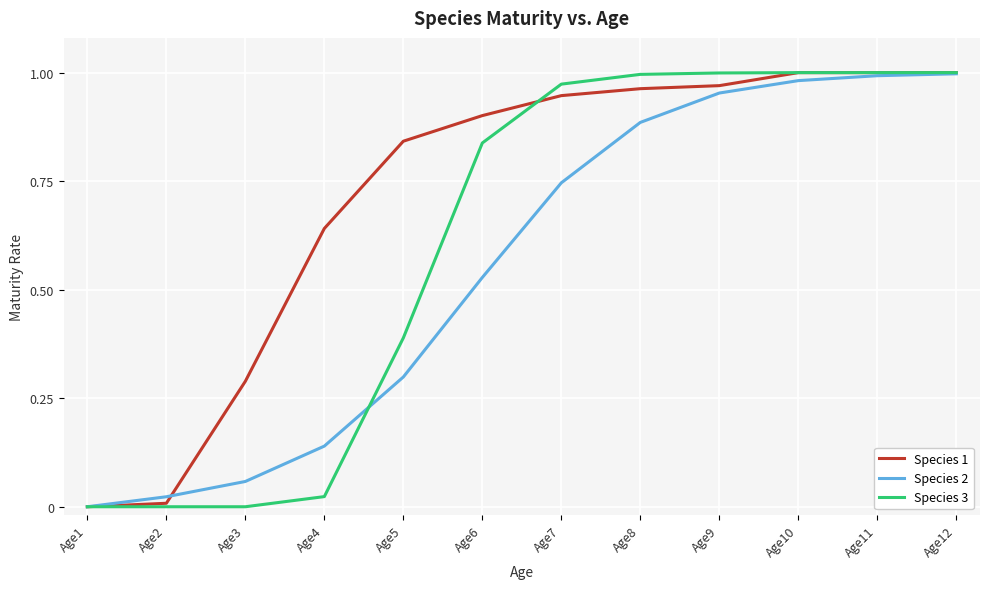

True or false: Species 3 has a value of 0.3 at Age11.

False